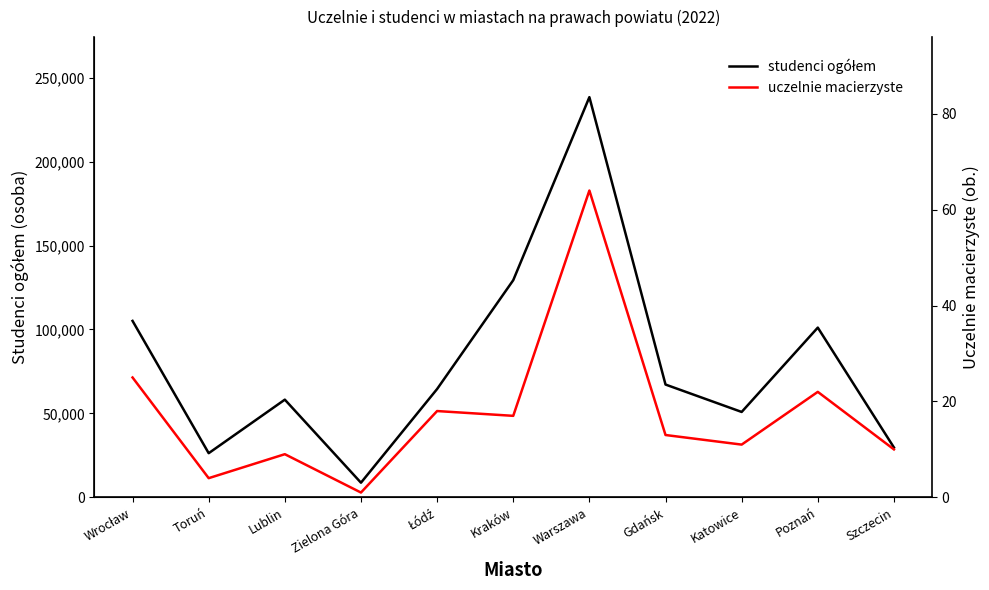

List the series in order of their overall mean, lowest first.

uczelnie macierzyste, studenci ogółem